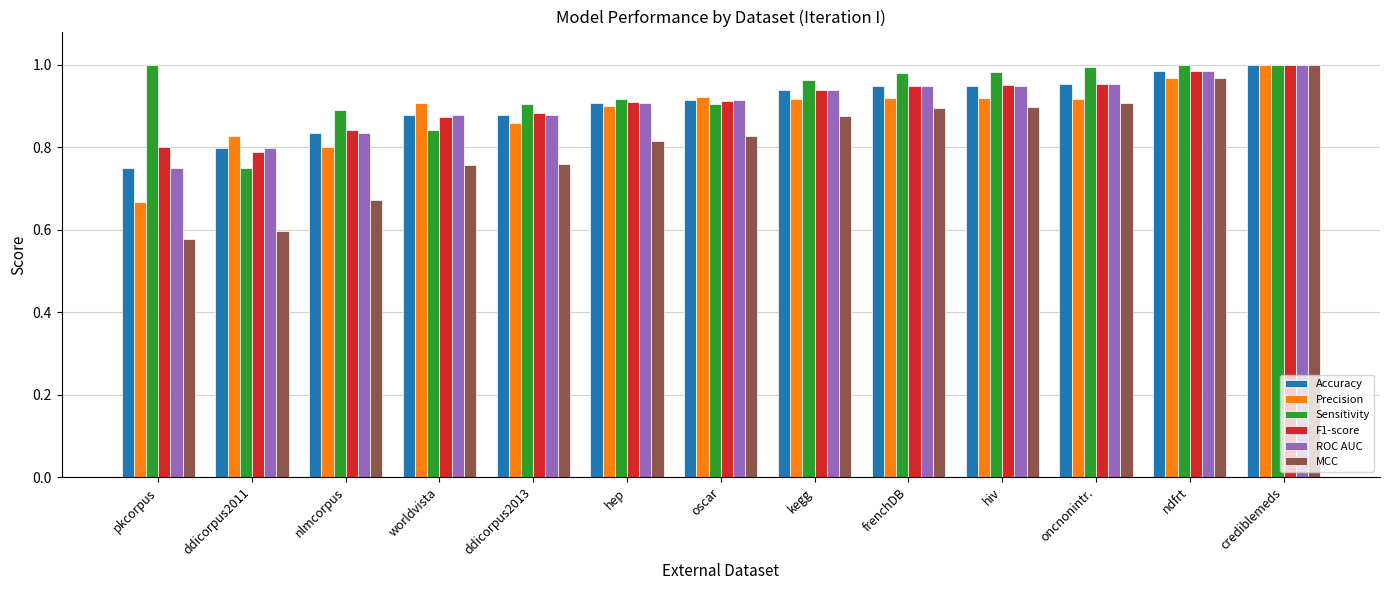

Is the value of Sensitivity at kegg greater than the value of Precision at oncnonintr.?

Yes